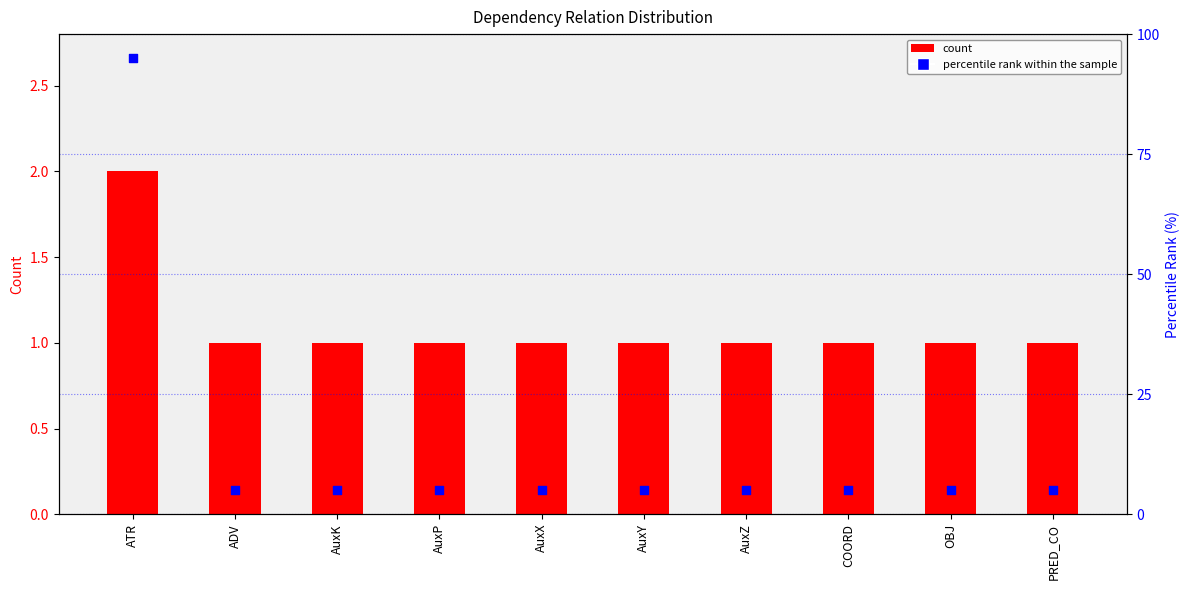

What are all the series names shown in the legend?

count, percentile rank within the sample